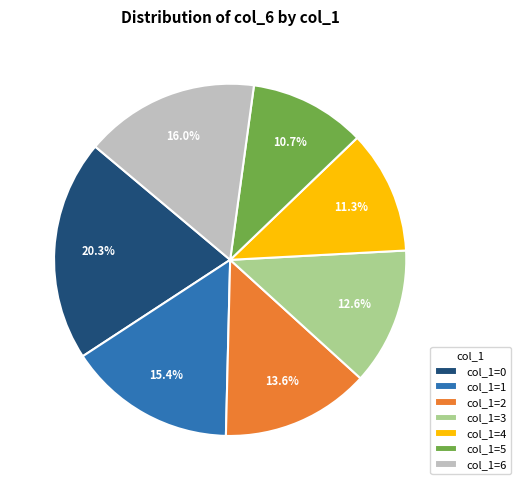

Does col_1=2 represent more than half of the total?

No